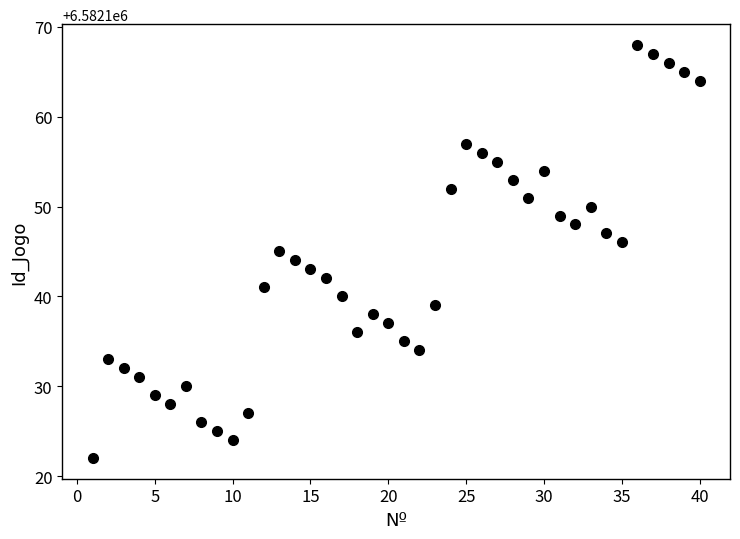

What is the range of Y values (max minus min)?

46